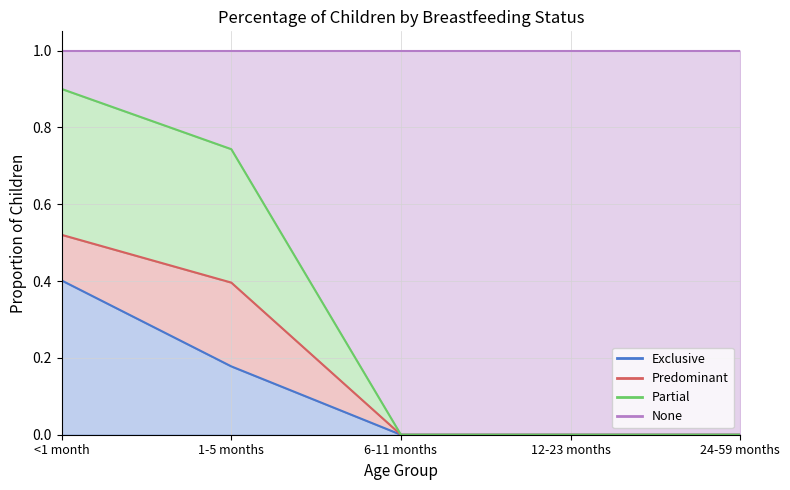

What is the label of the 5th point from the left?

24-59 months